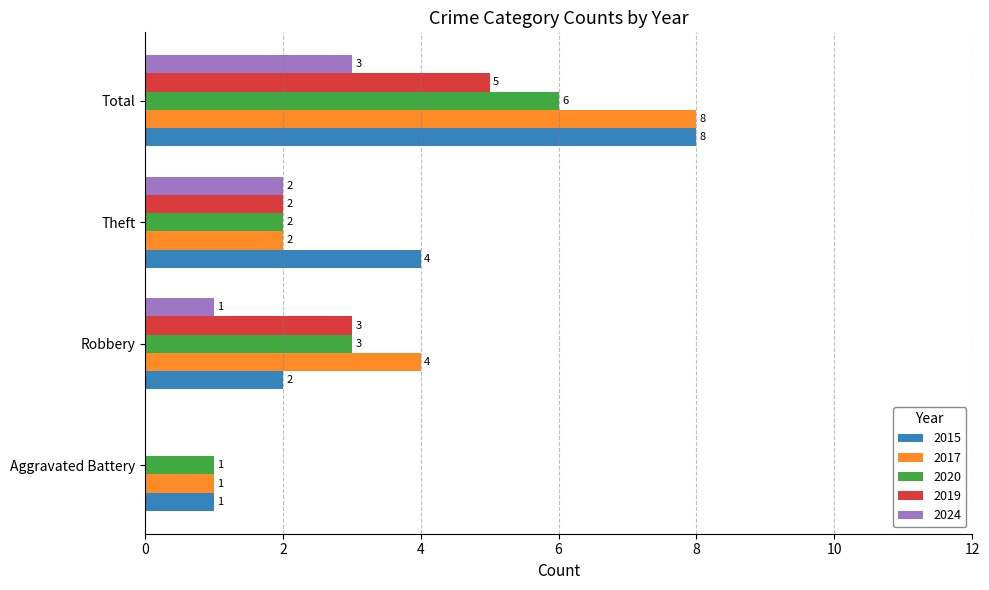

Which label corresponds to the largest value in the chart?

Total